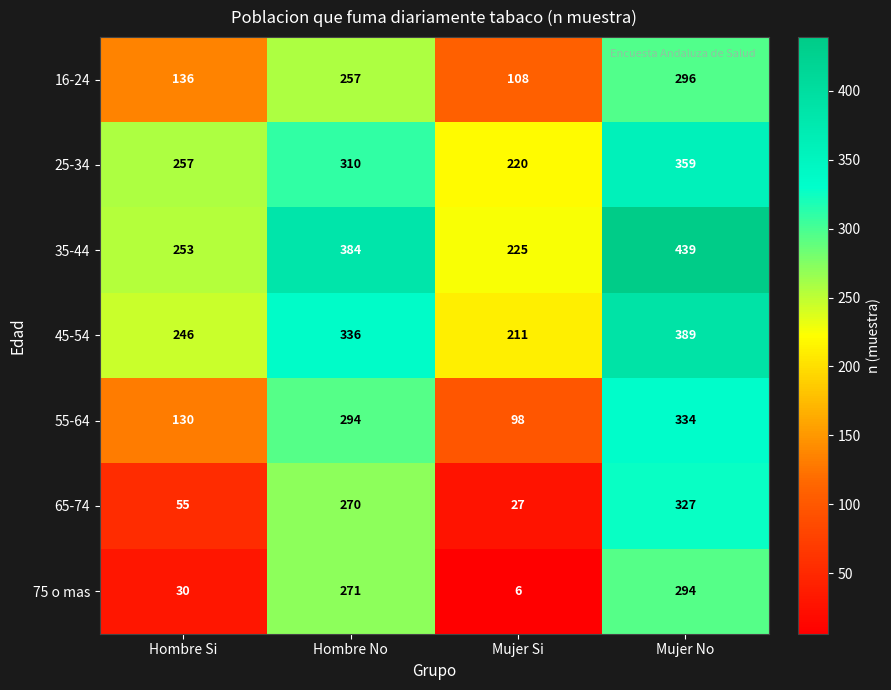

What is the difference between the highest and lowest values at Hombre No?

127